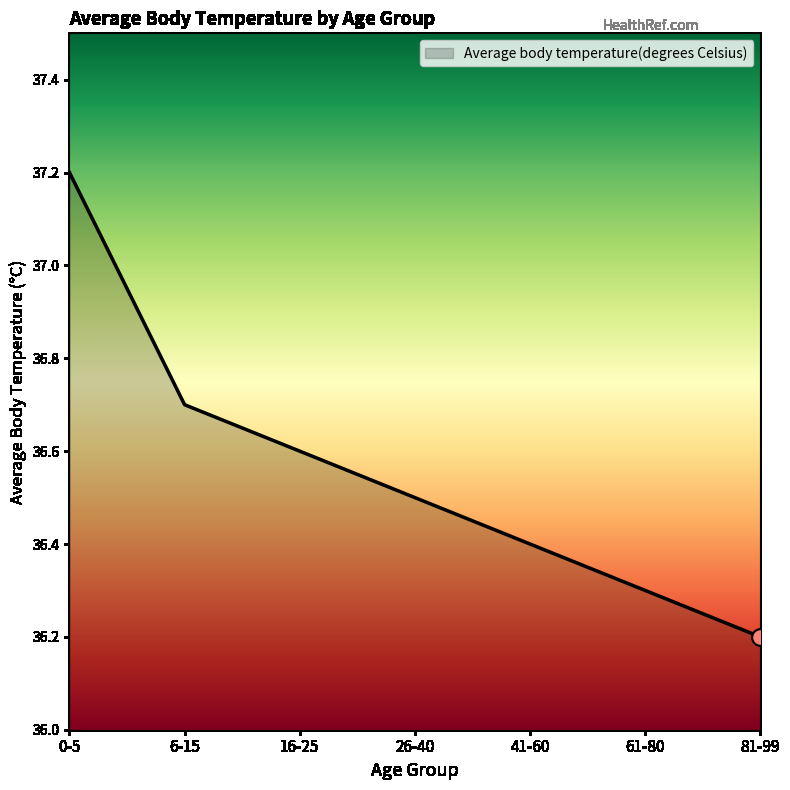

What is the maximum value shown in the chart?

37.2